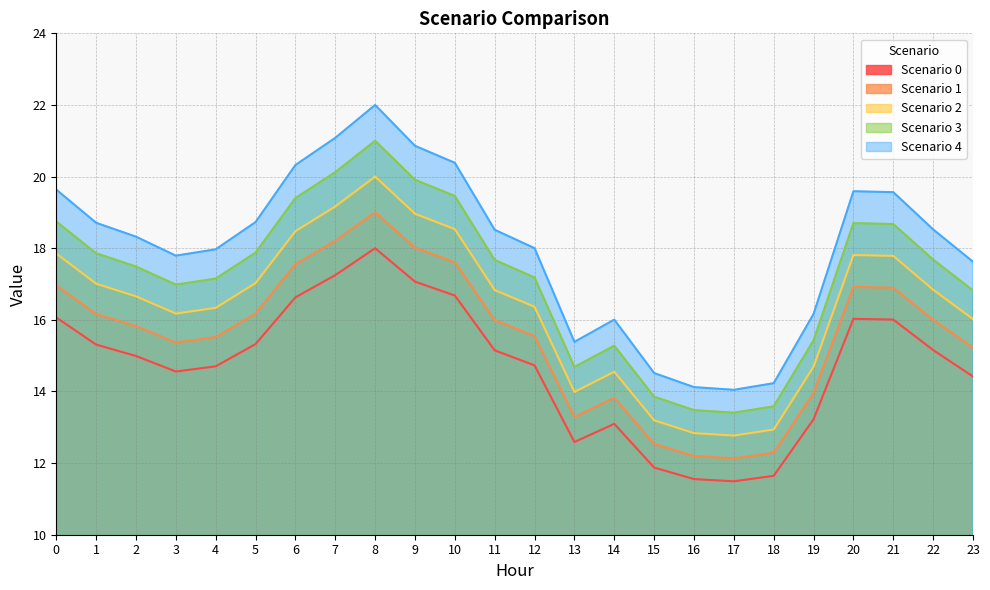

How many values in the Scenario 0 series are below 15?

12